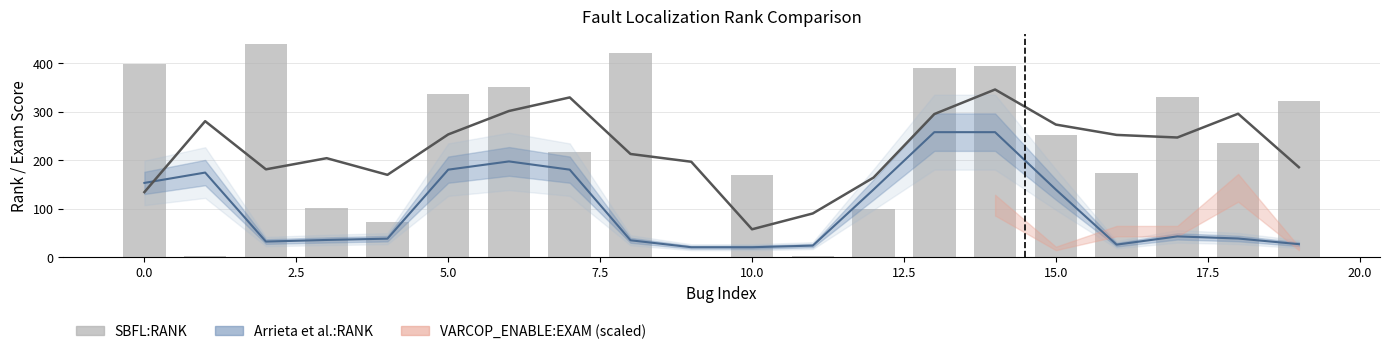

Are the bars grouped side by side (vs. stacked)?

No